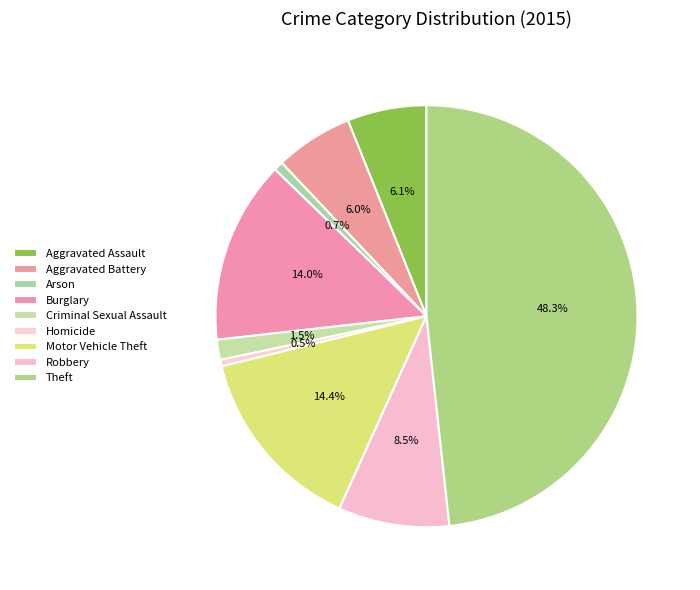

Rank the categories by value from highest to lowest.

Theft, Motor Vehicle Theft, Burglary, Robbery, Aggravated Assault, Aggravated Battery, Criminal Sexual Assault, Arson, Homicide